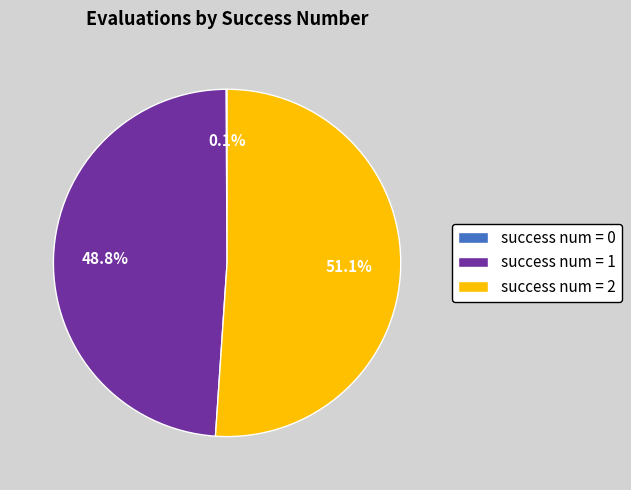

Does any single category account for the majority?

Yes